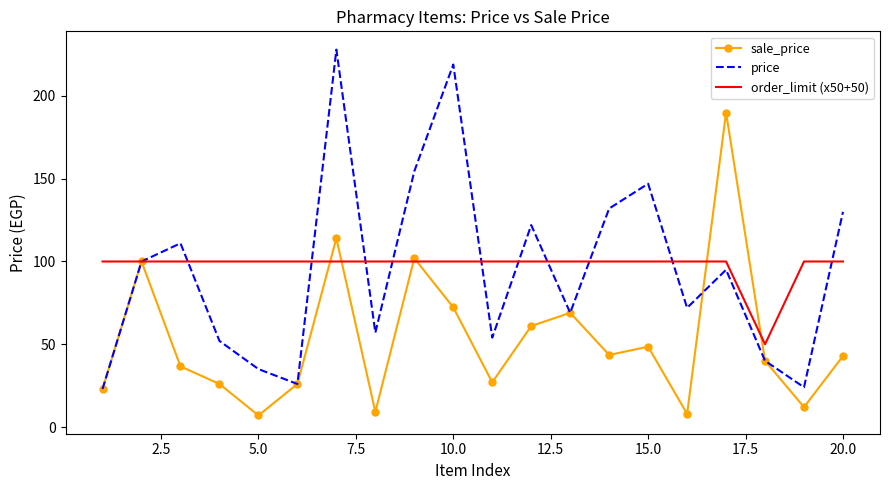

Rank the series by their maximum value, from lowest to highest.

order_limit (x50+50), sale_price, price